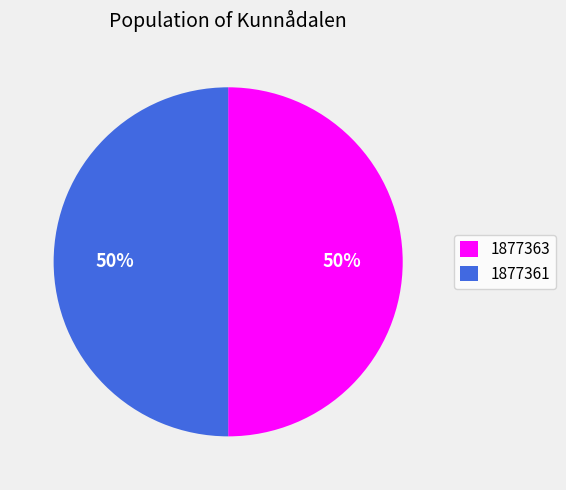

Is the sum of 1877361 and 1877363 greater than half?

Yes